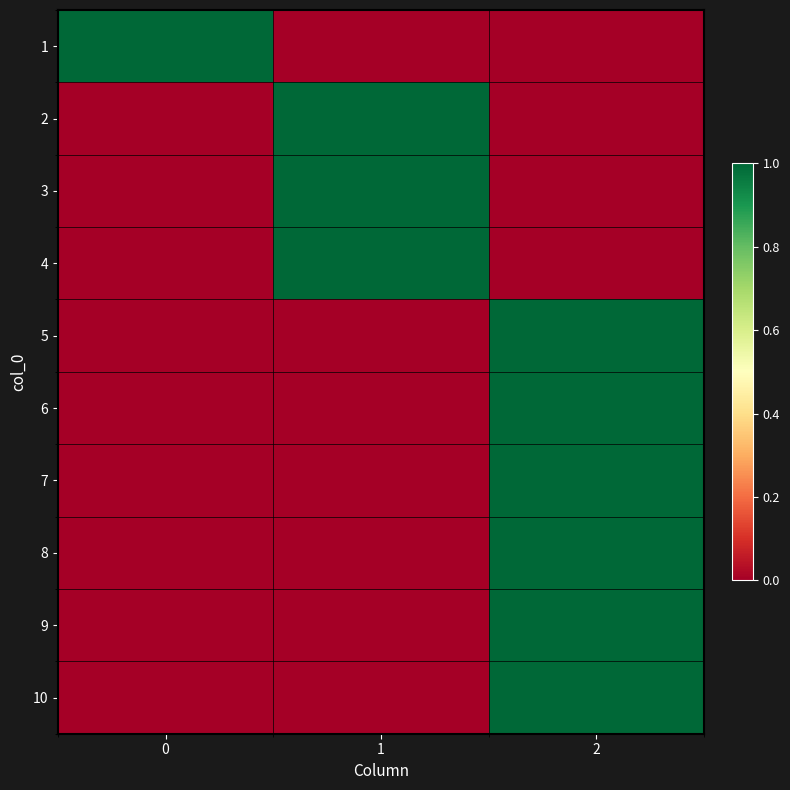

What is the total value across all series at 2?

6